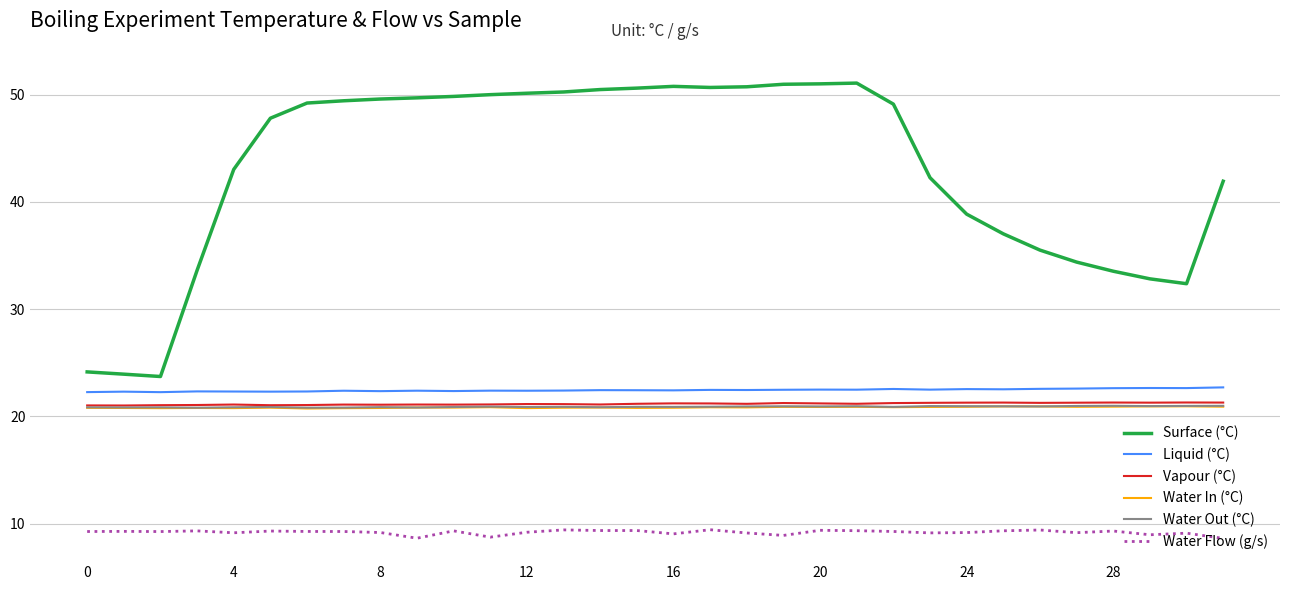

What is the highest value of the Liquid (°C) series?

22.7